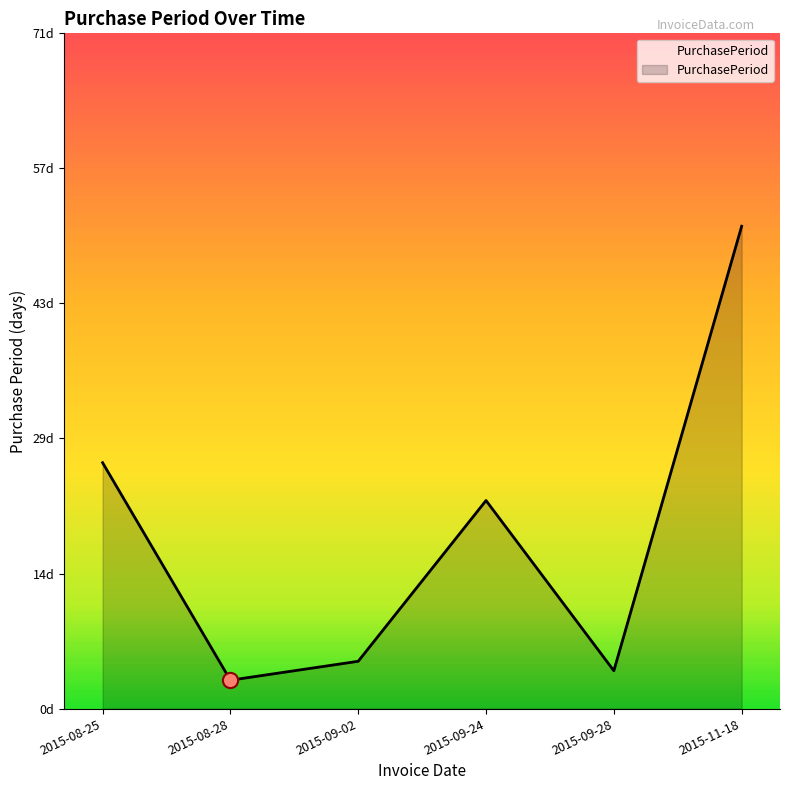

Approximately how many times larger is the value at 2015-08-28 compared to 2015-11-18?

0.1